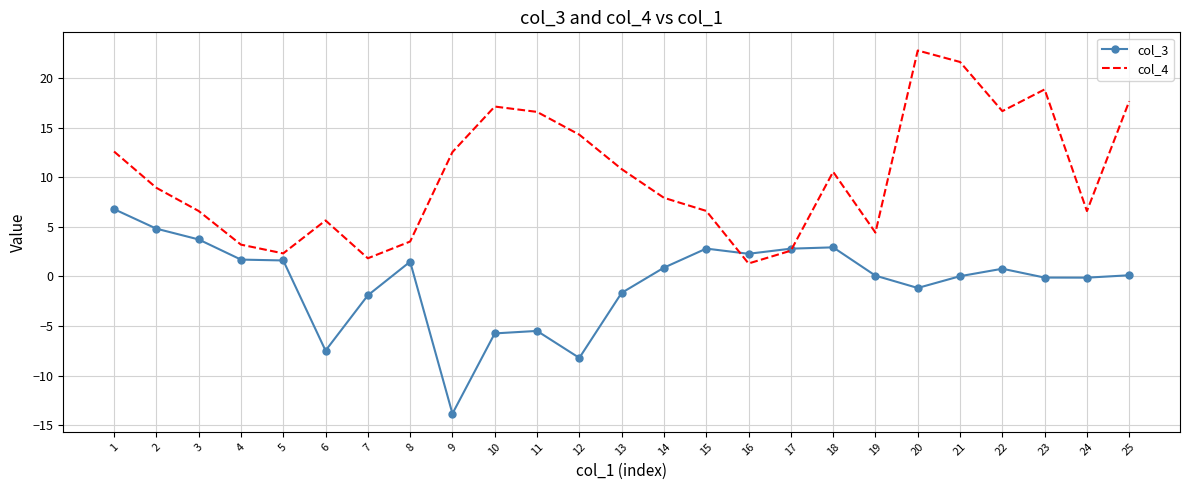

Which series changed the most between 7 and 16?

col_3